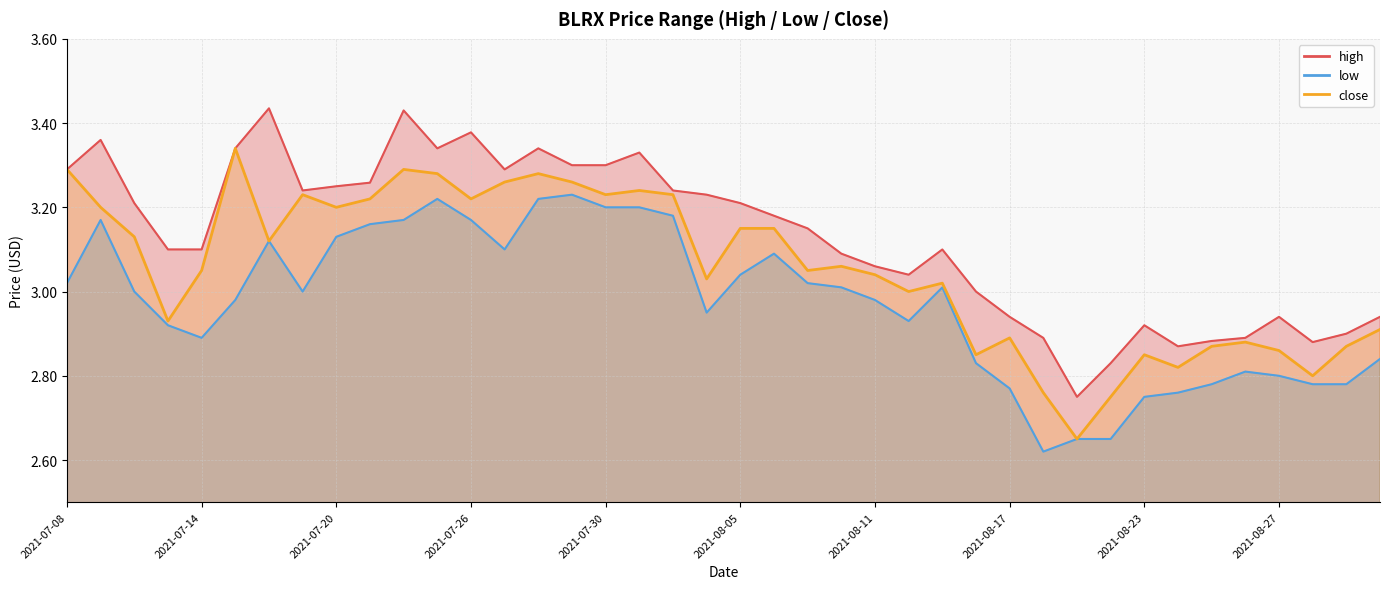

What is the sum of all close values?

122.3